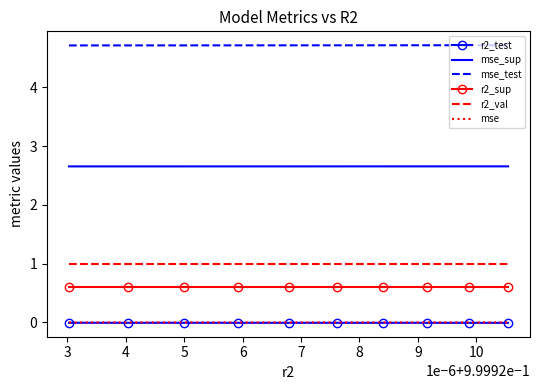

What is the maximum value for r2_val?

1.0